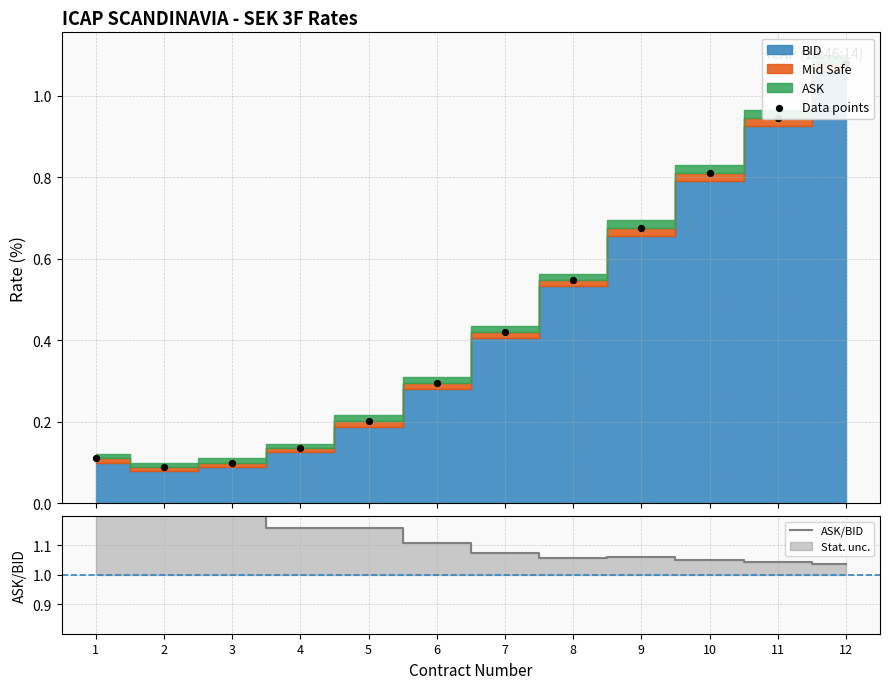

Which series reaches the maximum Y coordinate?

ASK/BID